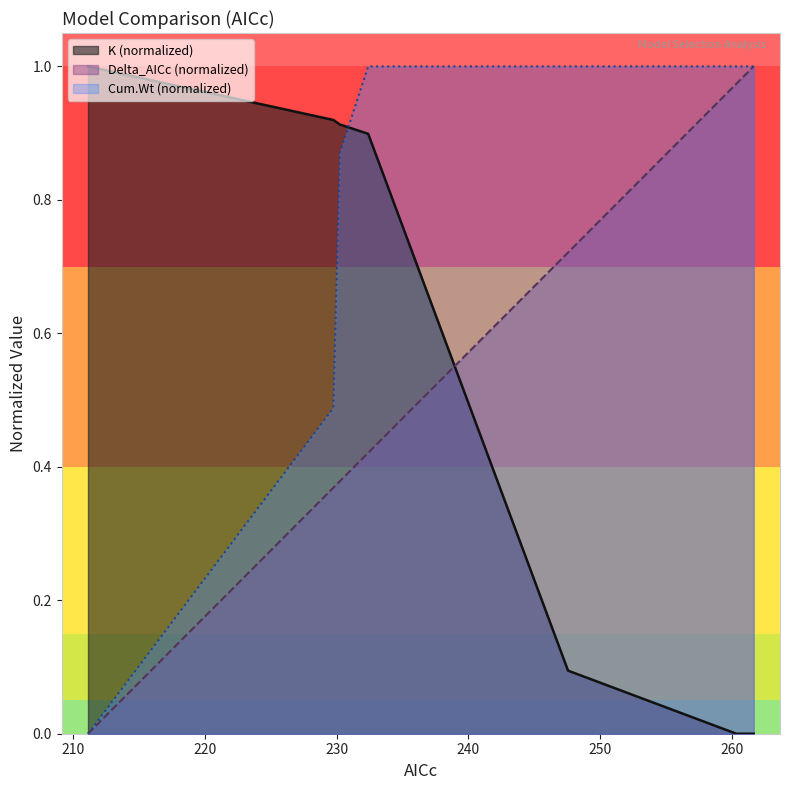

Which series has the largest range (max minus min)?

K